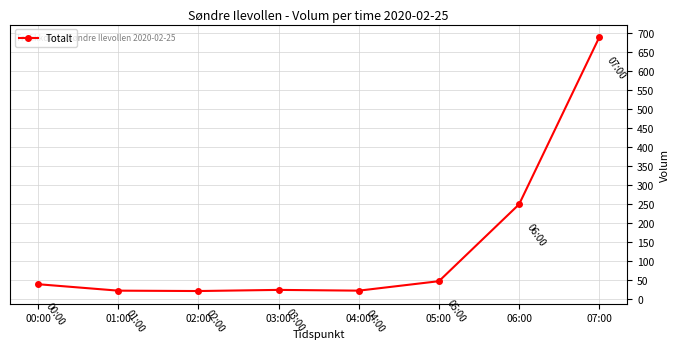

What is the difference between the maximum and minimum values?

670